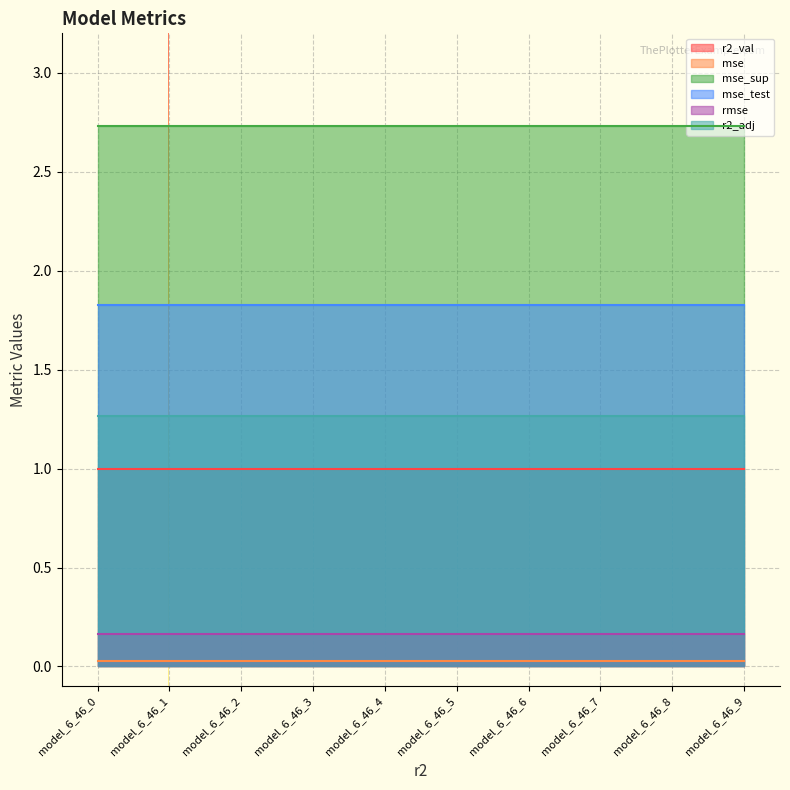

Reading left to right, extract all data points from this chart.

r2_val: model_6_46_0=1.0	model_6_46_1=1.0	model_6_46_2=1.0	model_6_46_3=1.0	model_6_46_4=1.0	model_6_46_5=1.0	model_6_46_6=1.0	model_6_46_7=1.0	model_6_46_8=1.0	model_6_46_9=1.0
mse: model_6_46_0=0.0	model_6_46_1=0.0	model_6_46_2=0.0	model_6_46_3=0.0	model_6_46_4=0.0	model_6_46_5=0.0	model_6_46_6=0.0	model_6_46_7=0.0	model_6_46_8=0.0	model_6_46_9=0.0
mse_sup: model_6_46_0=2.7	model_6_46_1=2.7	model_6_46_2=2.7	model_6_46_3=2.7	model_6_46_4=2.7	model_6_46_5=2.7	model_6_46_6=2.7	model_6_46_7=2.7	model_6_46_8=2.7	model_6_46_9=2.7
mse_test: model_6_46_0=1.8	model_6_46_1=1.8	model_6_46_2=1.8	model_6_46_3=1.8	model_6_46_4=1.8	model_6_46_5=1.8	model_6_46_6=1.8	model_6_46_7=1.8	model_6_46_8=1.8	model_6_46_9=1.8
rmse: model_6_46_0=0.2	model_6_46_1=0.2	model_6_46_2=0.2	model_6_46_3=0.2	model_6_46_4=0.2	model_6_46_5=0.2	model_6_46_6=0.2	model_6_46_7=0.2	model_6_46_8=0.2	model_6_46_9=0.2
r2_adj: model_6_46_0=1.3	model_6_46_1=1.3	model_6_46_2=1.3	model_6_46_3=1.3	model_6_46_4=1.3	model_6_46_5=1.3	model_6_46_6=1.3	model_6_46_7=1.3	model_6_46_8=1.3	model_6_46_9=1.3